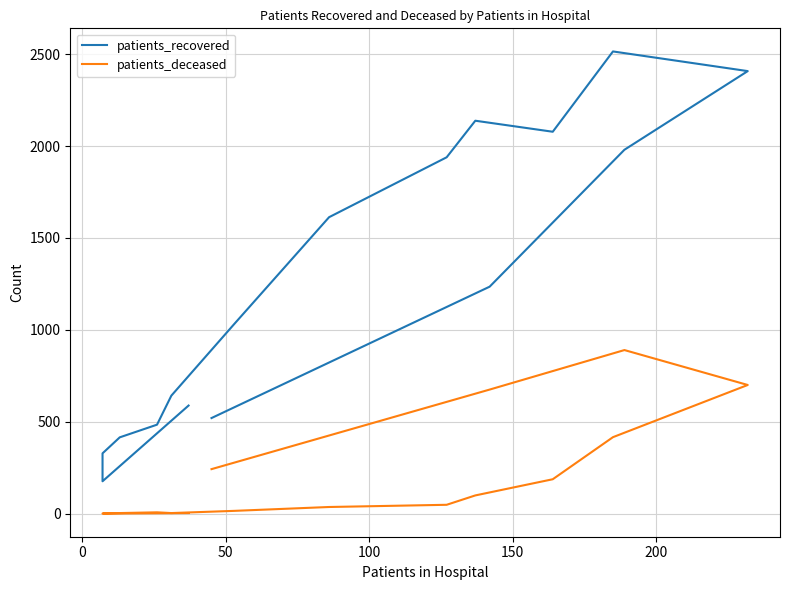

True or false: patients_recovered and patients_deceased cross at least once.

False